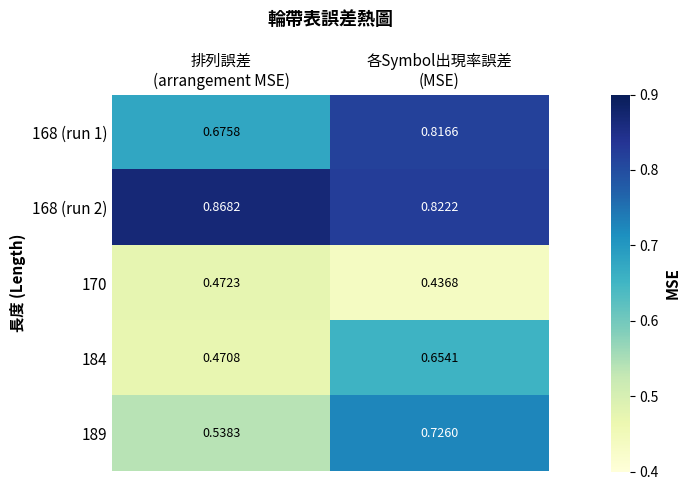

How many categories are shown in the chart?

2